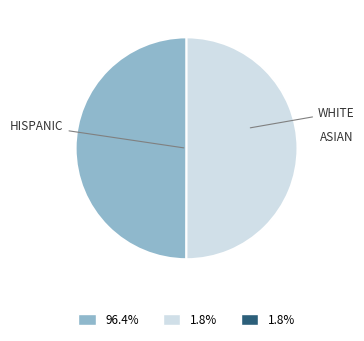

What is the ratio of the value at WHITE to the value at HISPANIC?

1.0